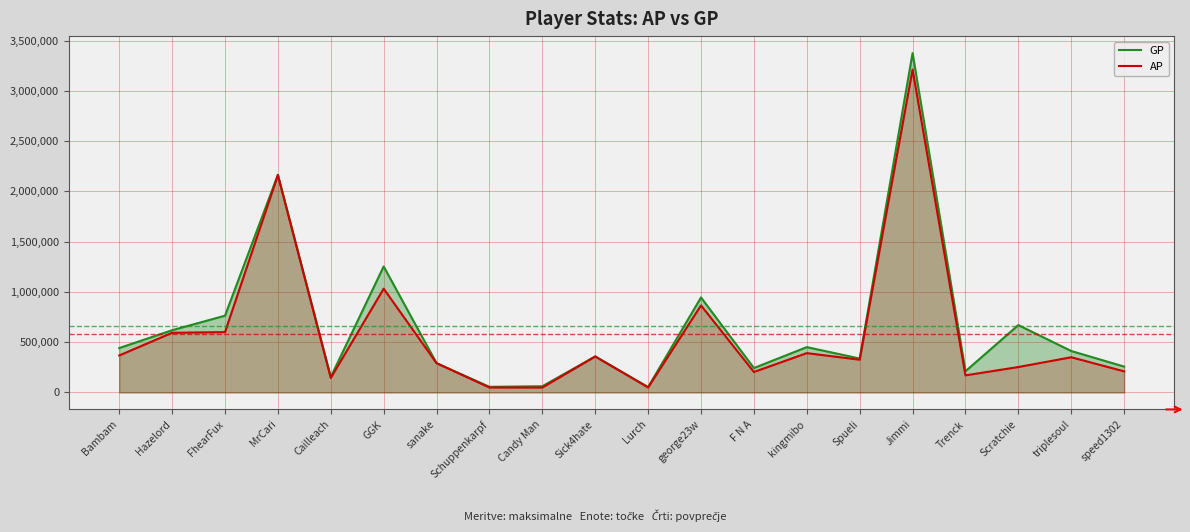

Where is the first local minimum for GP?

Cailleach